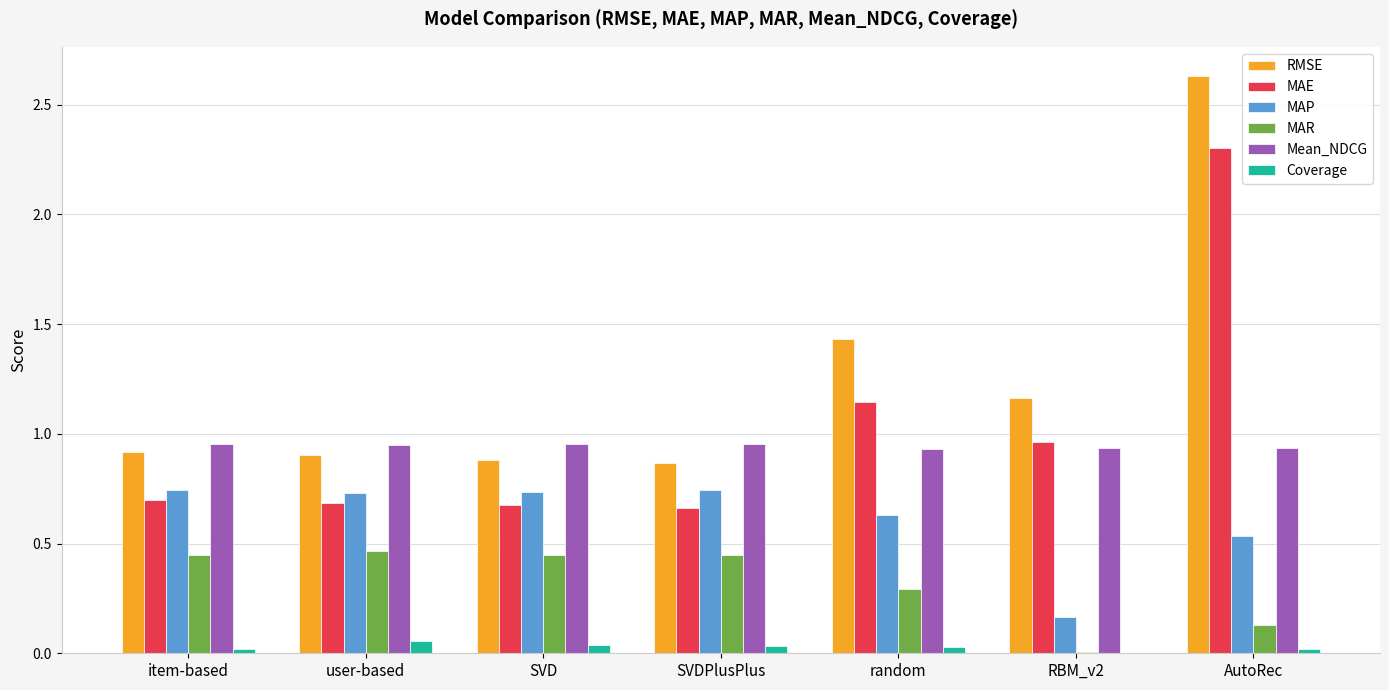

Which series has the largest total across all categories?

RMSE